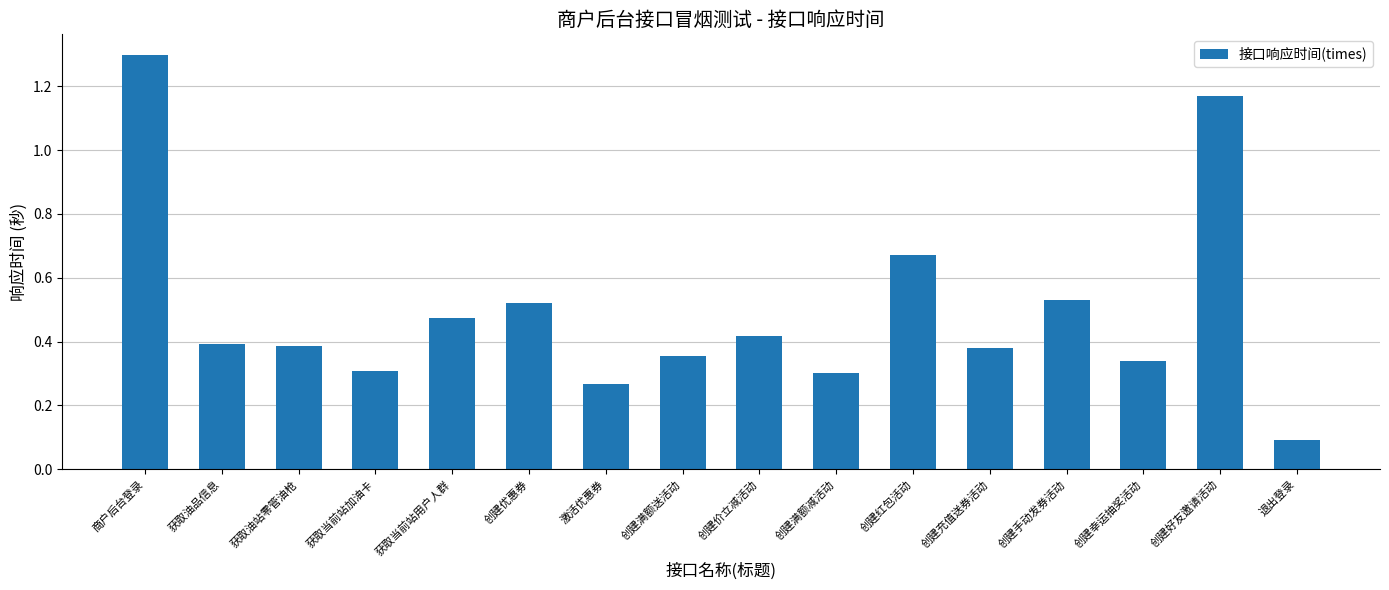

True or false: the data shows 0.6 at 创建价立减活动.

False